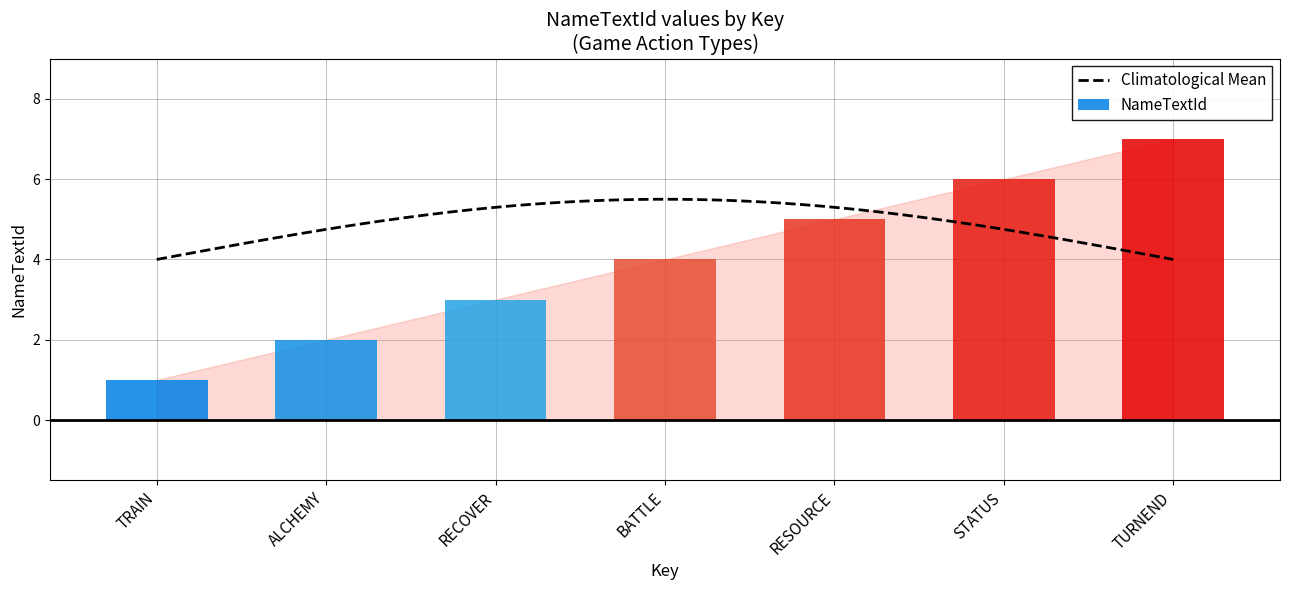

What is the label of the 4th bar from the right?

BATTLE